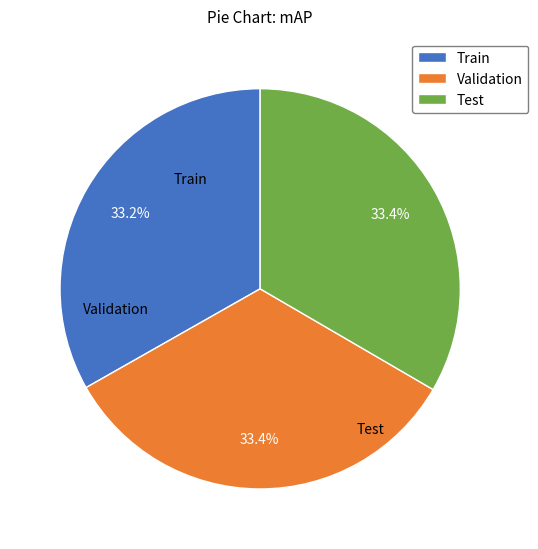

True or false: Test accounts for 41% of the total.

False